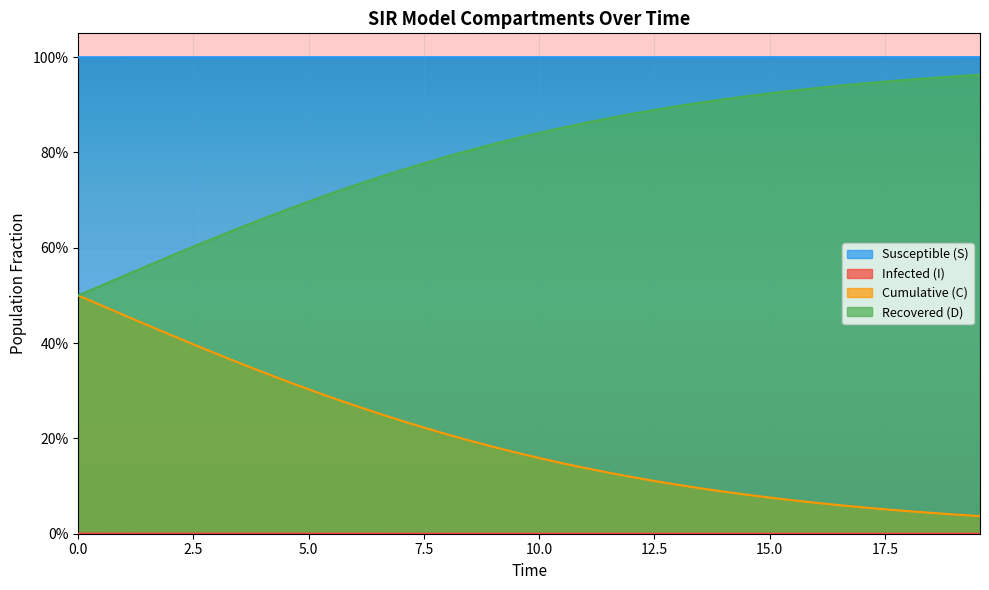

True or false: D and S intersect in this chart.

False